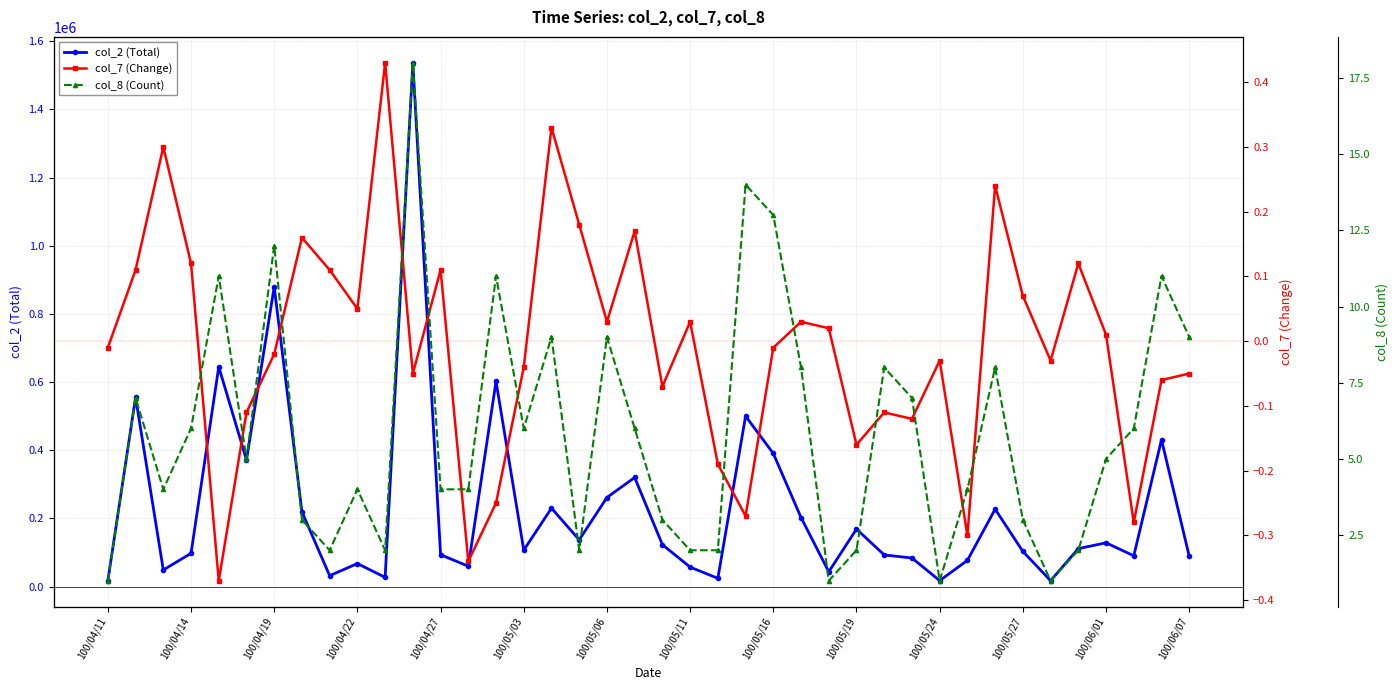

The value of col_2 (Total) at 100/05/06 is 261360. True or false?

True